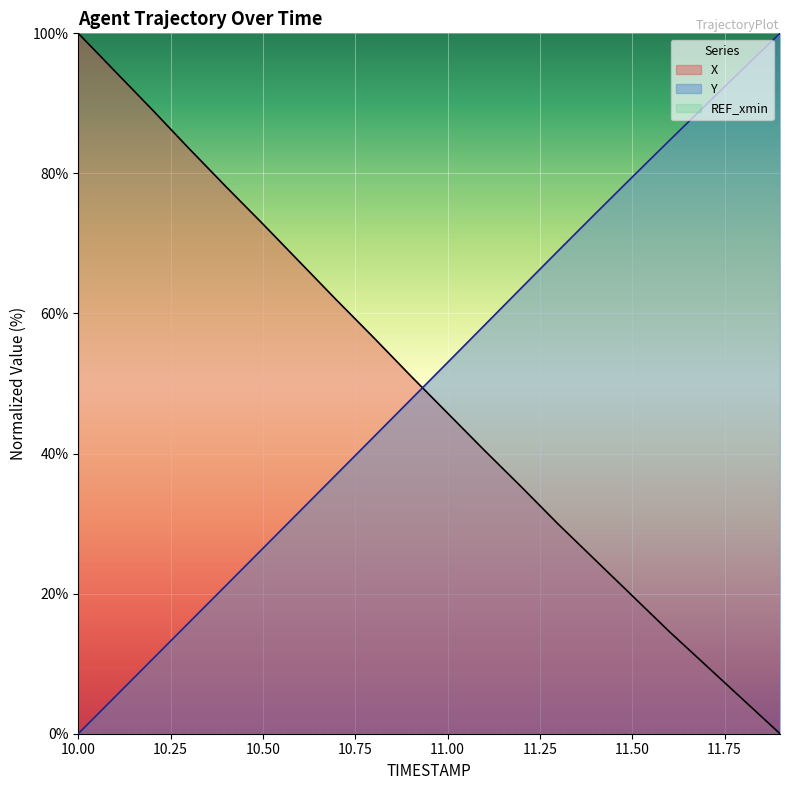

Where is Y nearest to the value 50?

10.9